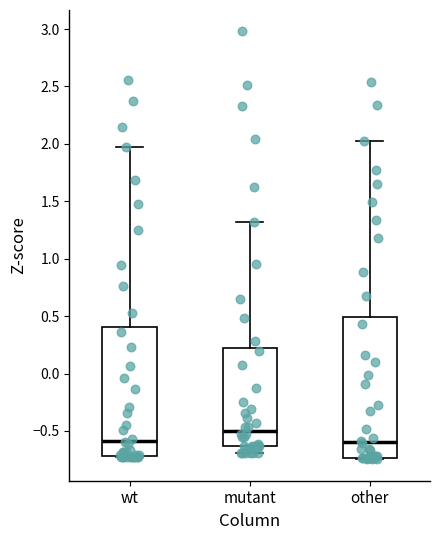

Which box is the tallest, from its lower edge to its upper edge?

other